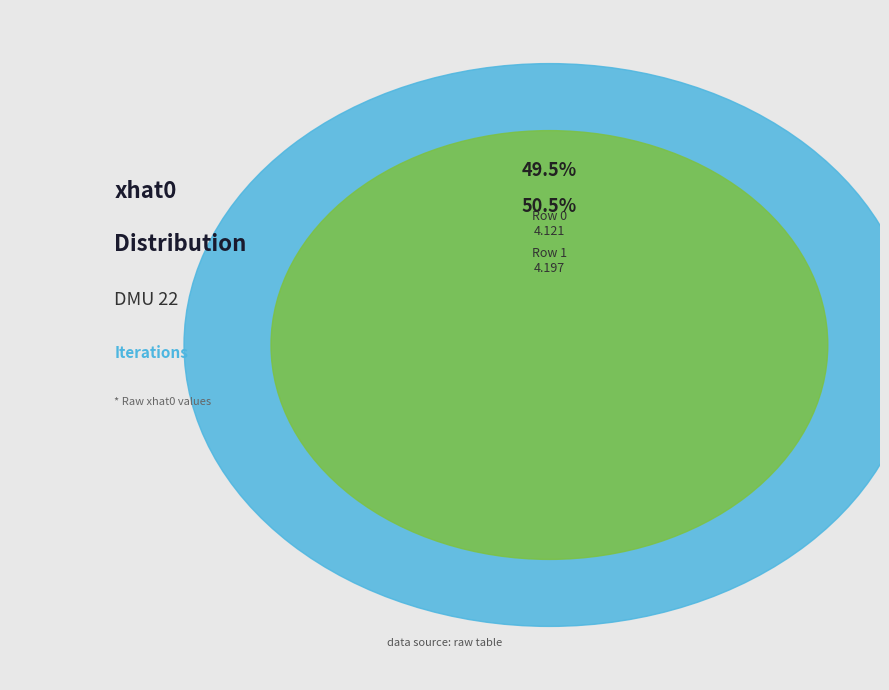

What percentage is the Row 0 slice, to the nearest percent?

50%